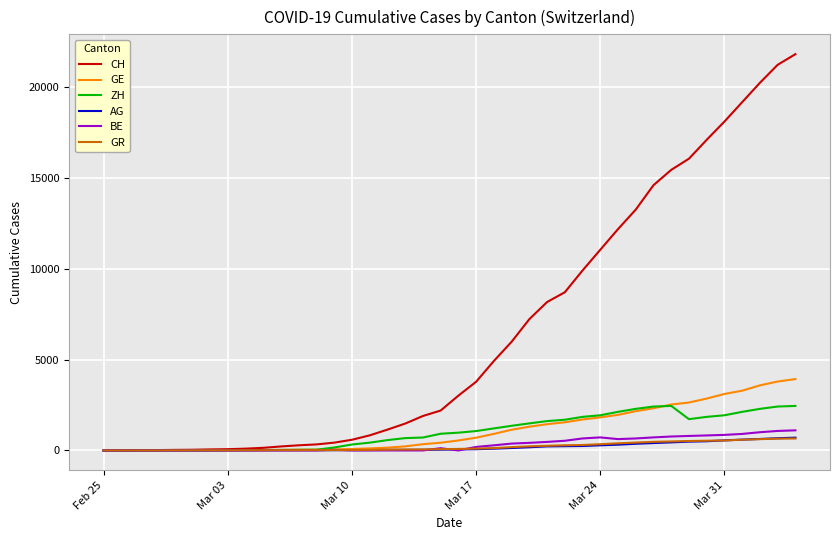

What is the maximum value for ZH?

2450